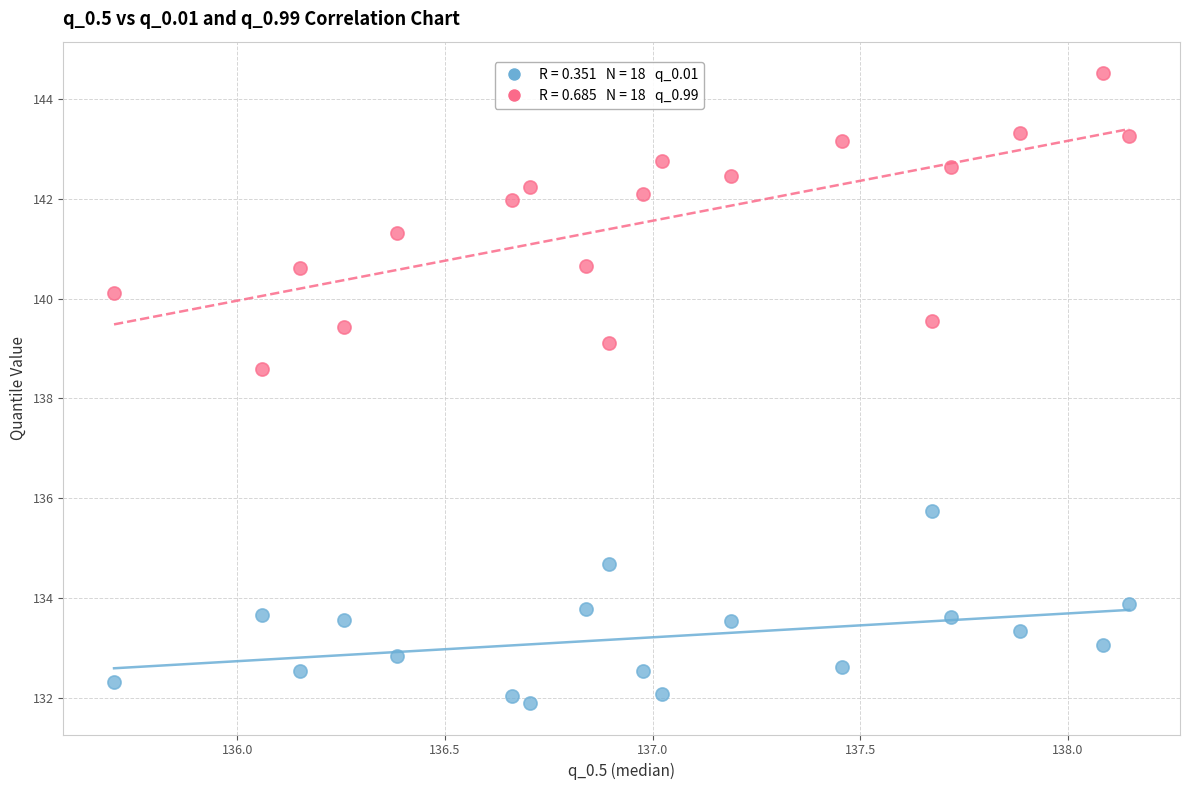

Across all series, what Y value is closest to 138?

138.6